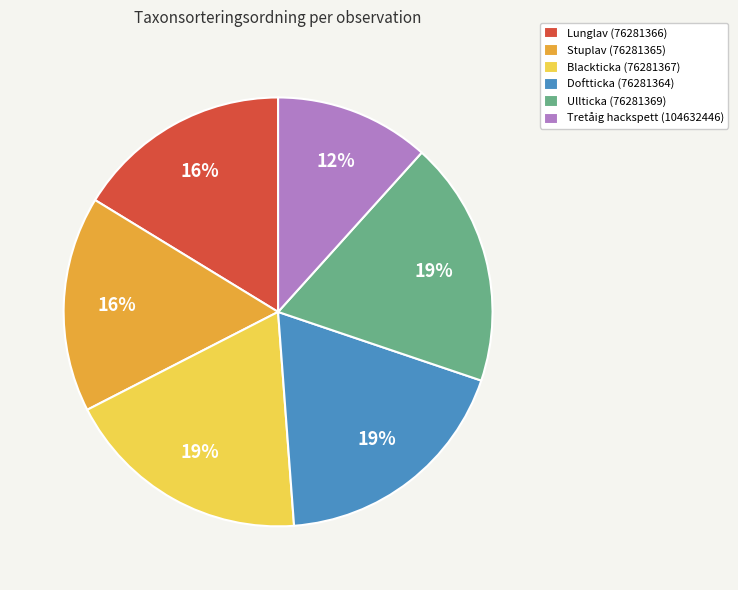

What is the smallest slice in the pie chart?

Tretåig hackspett (104632446)